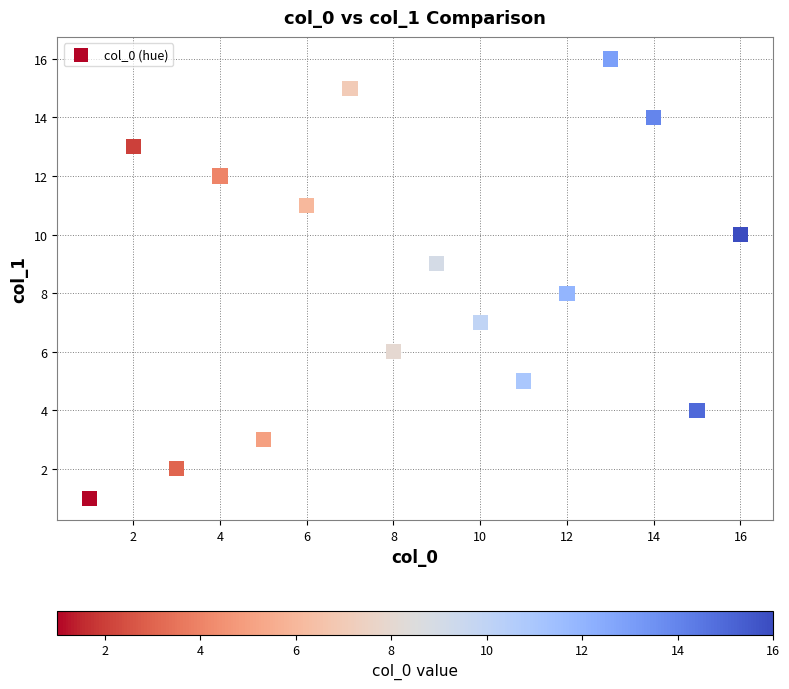

What is the range of X values (max minus min)?

15